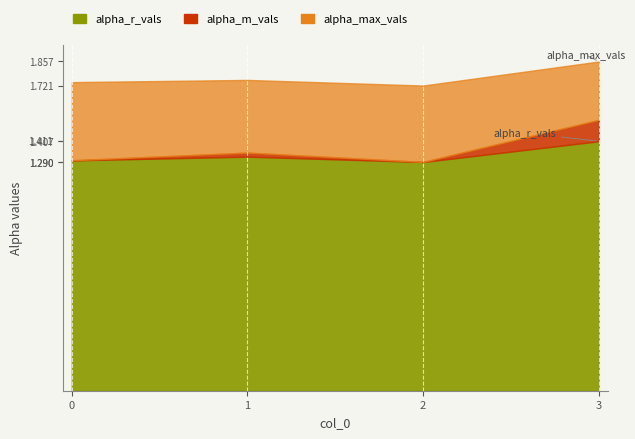

In alpha_m_vals, how many points are lower than both neighbors (excluding endpoints)?

1